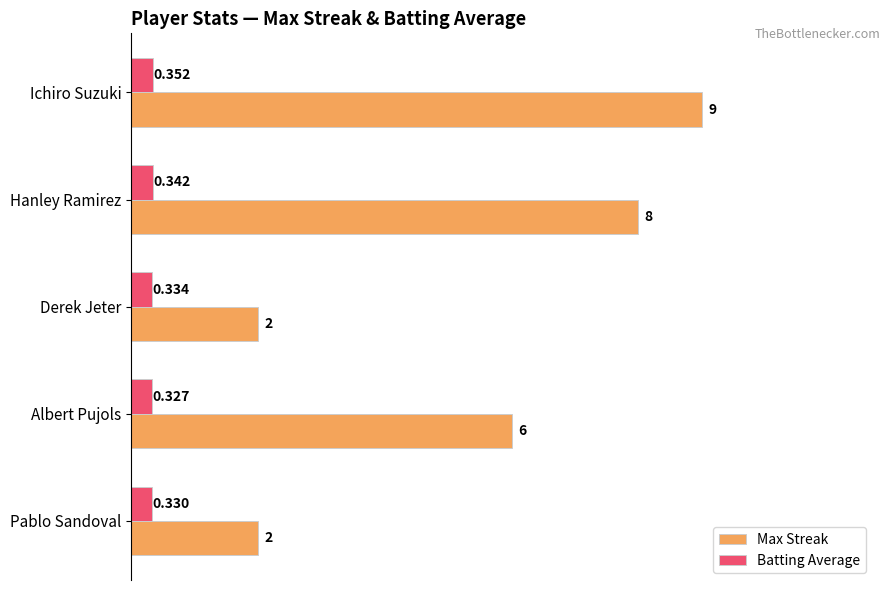

At which label is Max Streak closest to 5?

Albert Pujols